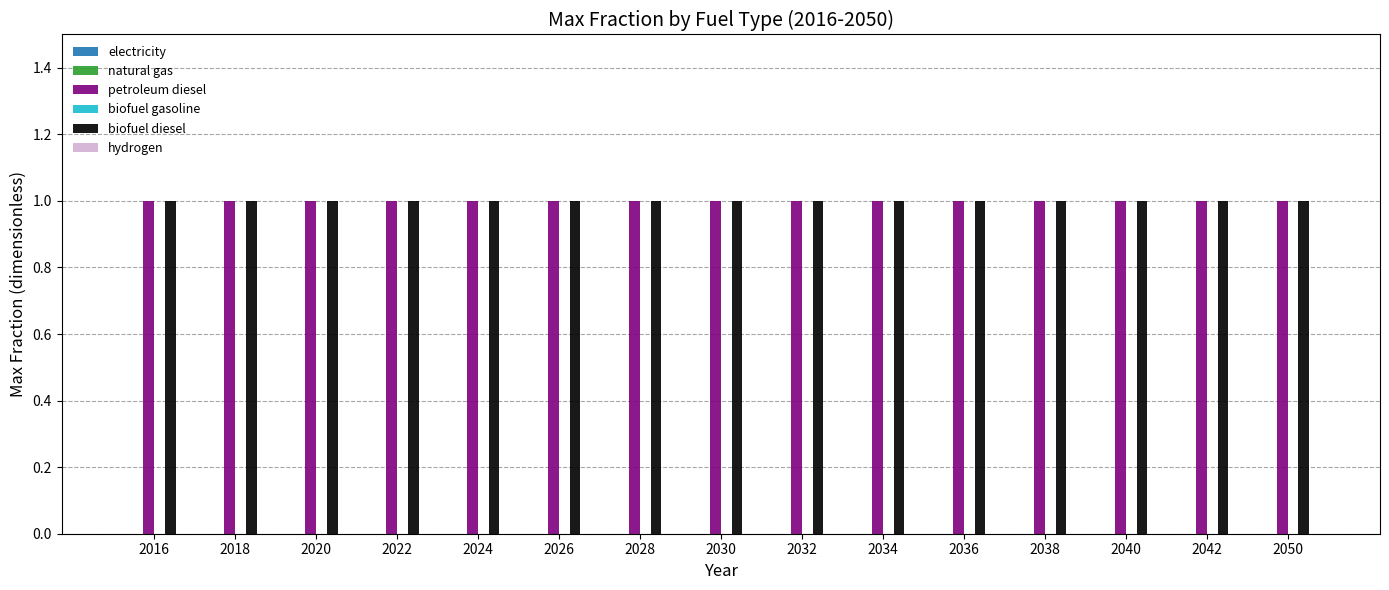

Rank the series by their maximum value, from lowest to highest.

electricity, natural gas, biofuel gasoline, hydrogen, petroleum diesel, biofuel diesel